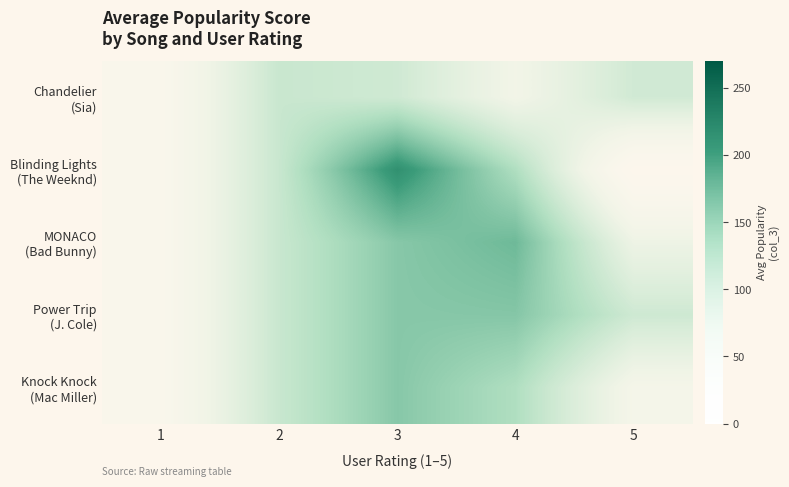

At which category is the sum across all series the highest?

3